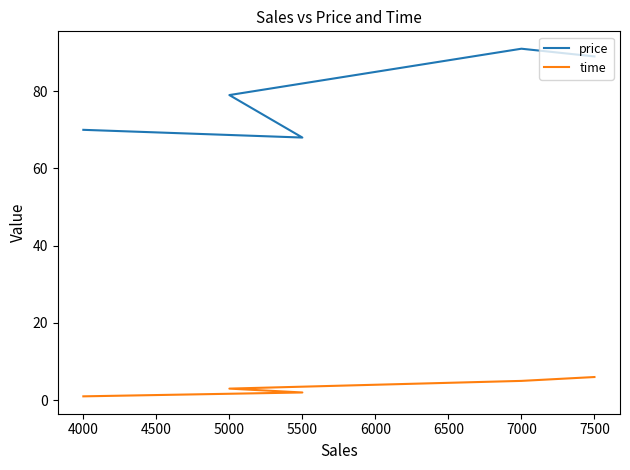

Count the number of categories in the chart.

6